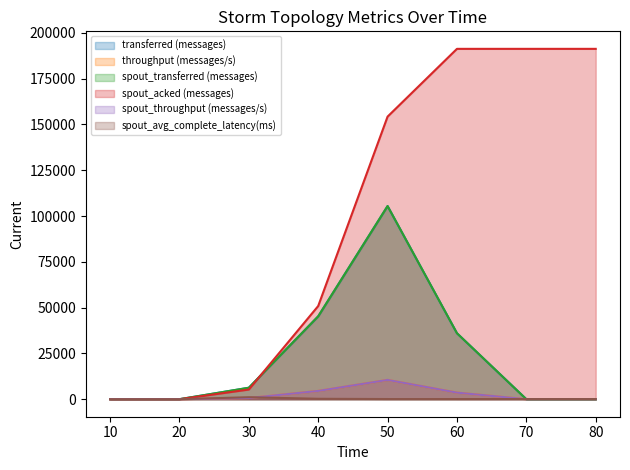

Reading left to right, transcribe all the data shown in this chart.

transferred (messages): 0.0	0.0	6260.0	45260.0	105460.0	36020.0	0.0	0.0
throughput (messages/s): 0.0	0.0	620.0	4515.0	10532.0	3594.0	0.0	0.0
spout_transferred (messages): 0.0	0.0	6260.0	45260.0	105460.0	36020.0	0.0	0.0
spout_acked (messages): 0.0	0.0	5280.0	50880.0	154300.0	191300.0	191300.0	191300.0
spout_throughput (messages/s): 0.0	0.0	620.0	4515.0	10532.0	3594.0	0.0	0.0
spout_avg_complete_latency(ms): 0.0	0.0	1090.4	225.3	89.3	77.7	77.7	77.7